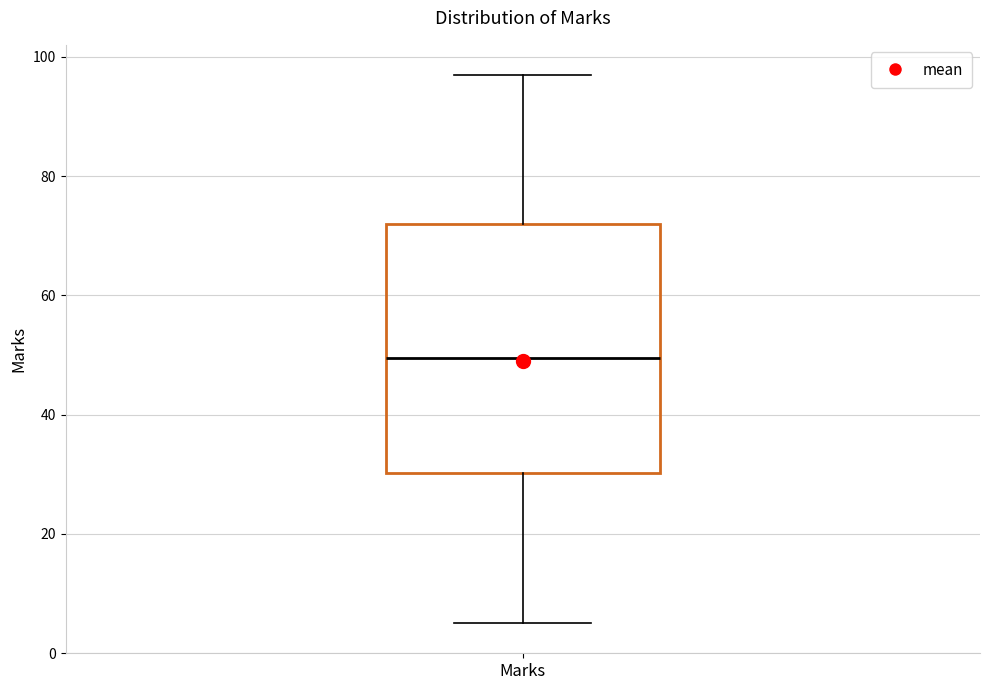

Transcribe this box plot: give where the median line is, the range the box spans, and where the two whiskers end, as read against the y-axis. The values are not printed on the chart, so give them approximately, as read against the axis.

median 50, box 30 to 72, whiskers 6 to 98